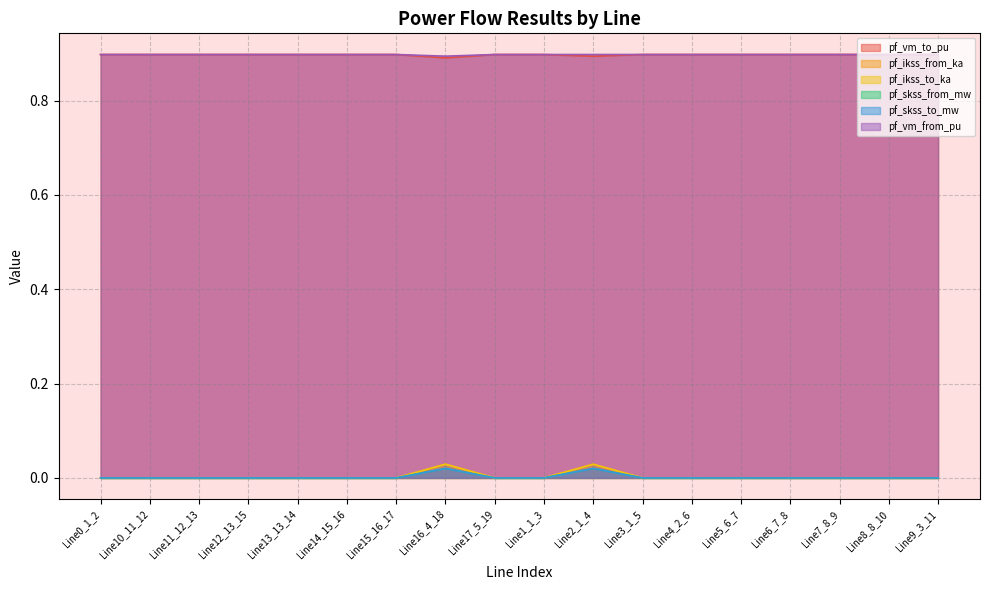

Where is the first local minimum for pf_ikss_to_ka?

Line12_13_15